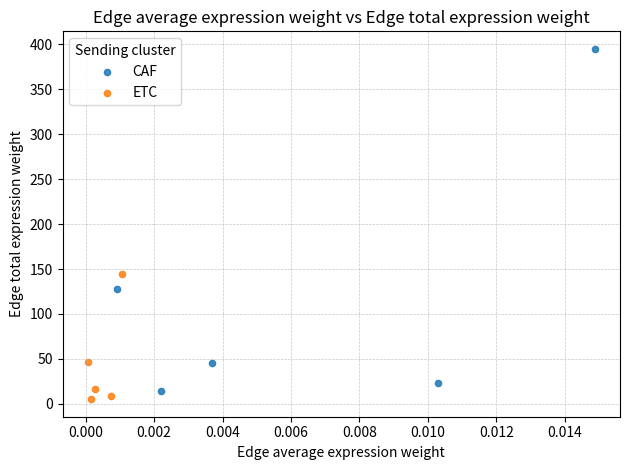

Which series reaches the minimum Y coordinate?

ETC